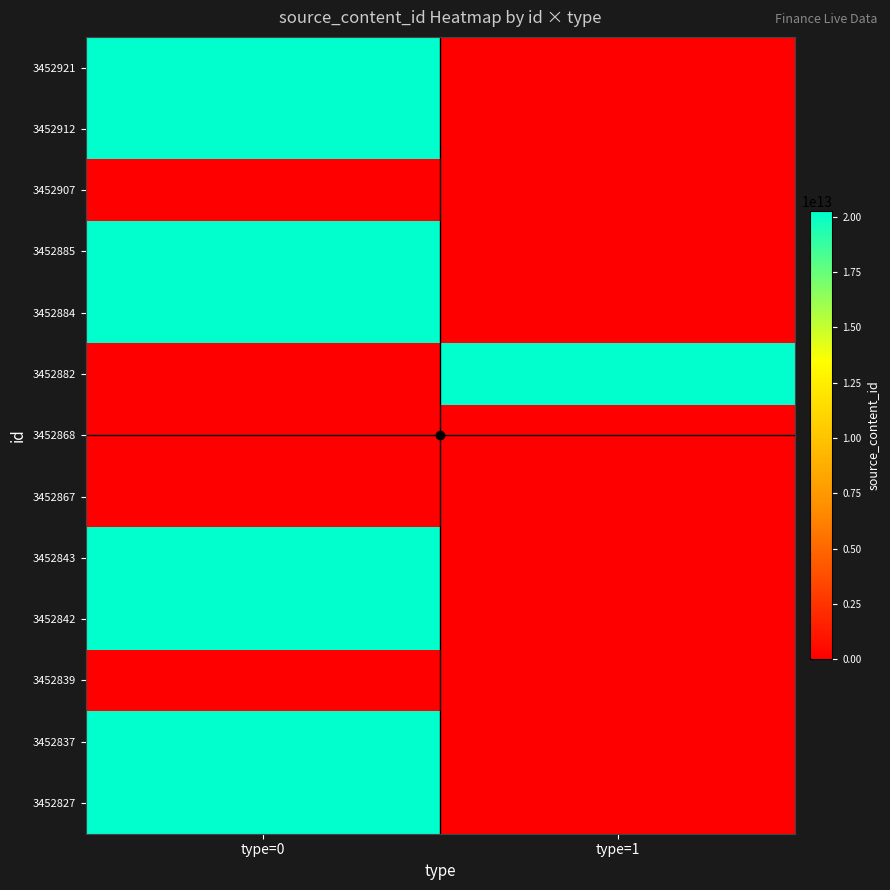

Reading left to right, list all the values displayed in this chart.

3452921: type=0=20240116151512	type=1=0
3452912: type=0=20240116150610	type=1=0
3452907: type=0=0	type=1=0
3452885: type=0=20240116144839	type=1=0
3452884: type=0=20240116144739	type=1=0
3452882: type=0=0	type=1=20240116144449
3452868: type=0=0	type=1=0
3452867: type=0=0	type=1=0
3452843: type=0=20240116141805	type=1=0
3452842: type=0=20240116141722	type=1=0
3452839: type=0=0	type=1=0
3452837: type=0=20240116141518	type=1=0
3452827: type=0=20240116140402	type=1=0